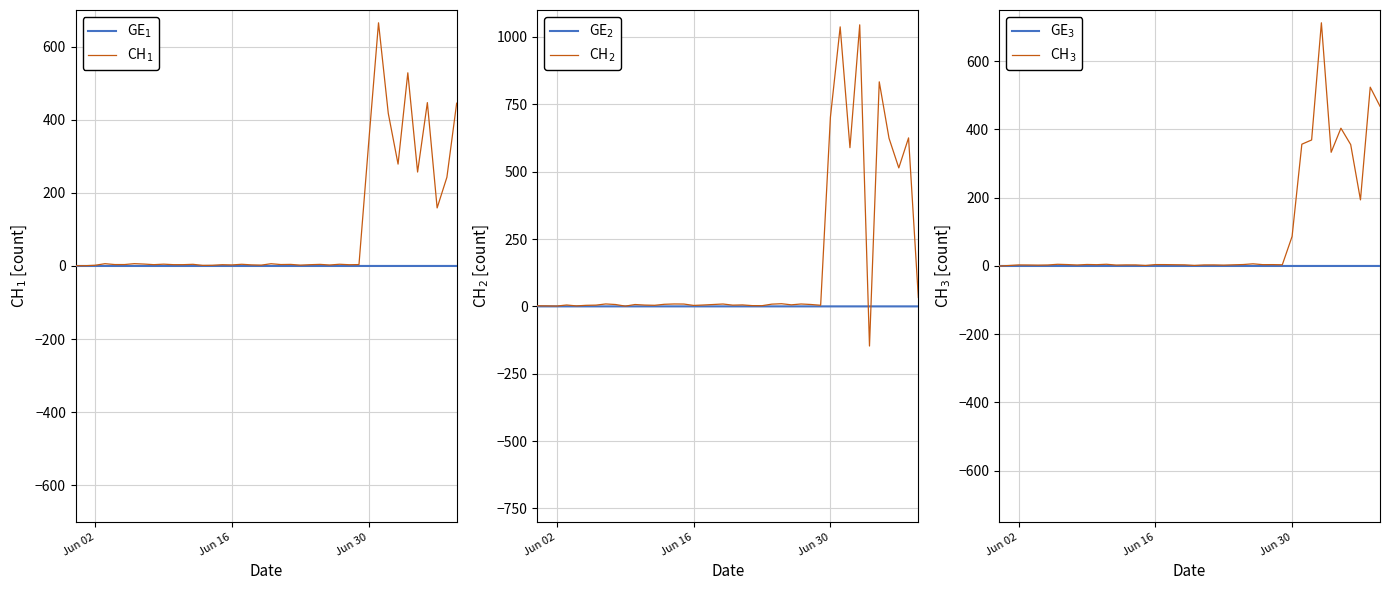

What are all the series names shown in the legend?

GE$_1$, CH$_1$, GE$_2$, CH$_2$, GE$_3$, CH$_3$